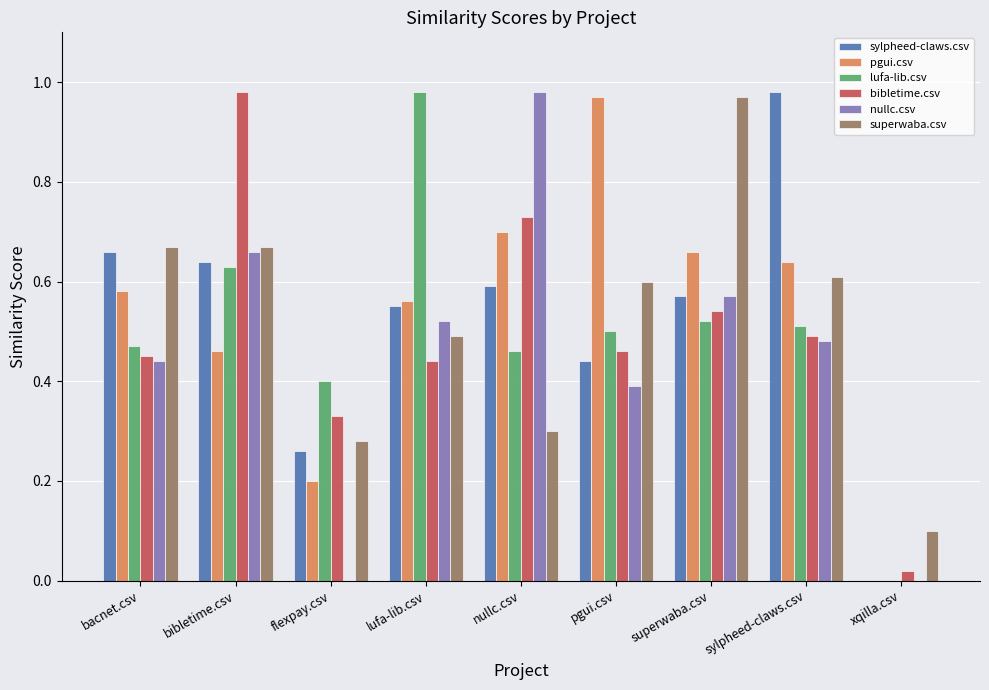

The value of sylpheed-claws.csv at xqilla.csv is -0.6. True or false?

False